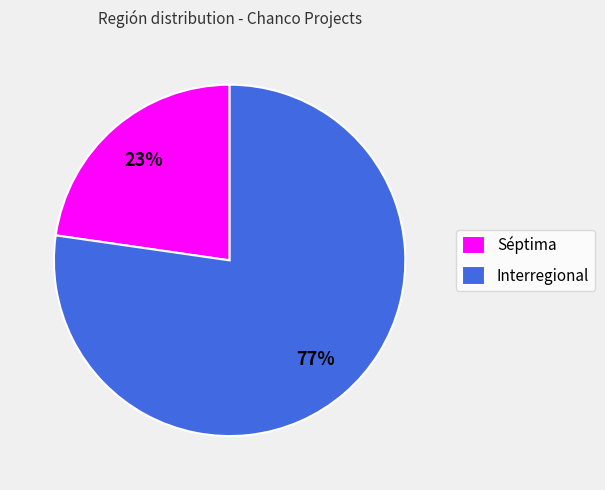

Is it true that Interregional is 77% of the pie?

True